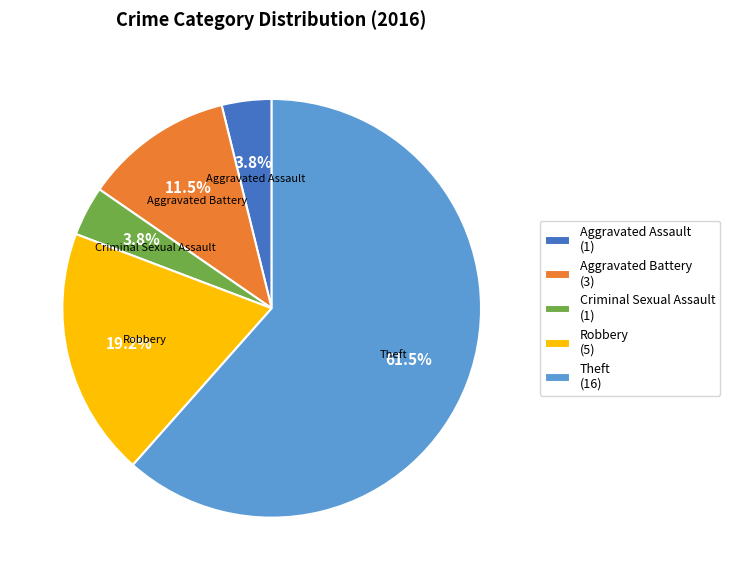

Which has a higher value, Aggravated Assault (1) or Theft (16)?

Theft (16)